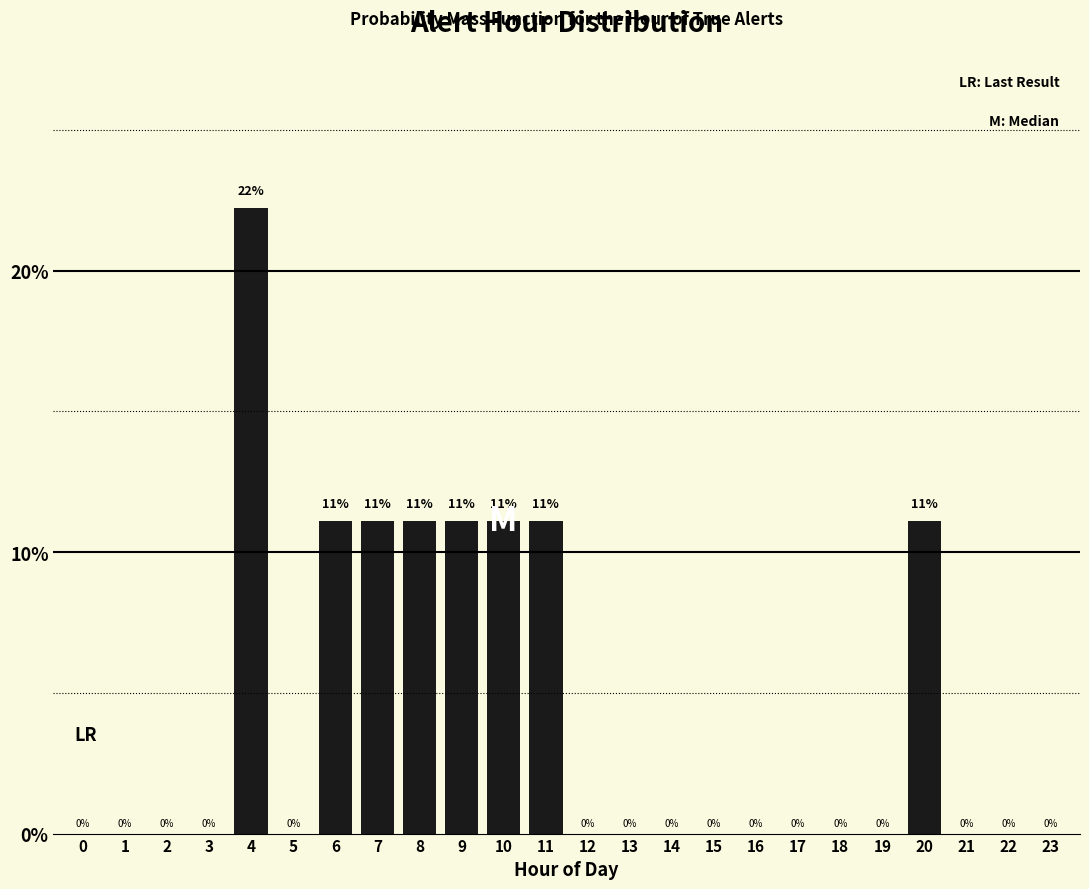

The value at 23 is 0.0. True or false?

True